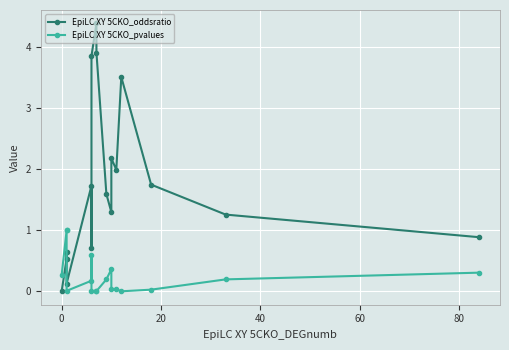

How many interior local valleys does the EpiLC XY 5CKO_pvalues series have?

4